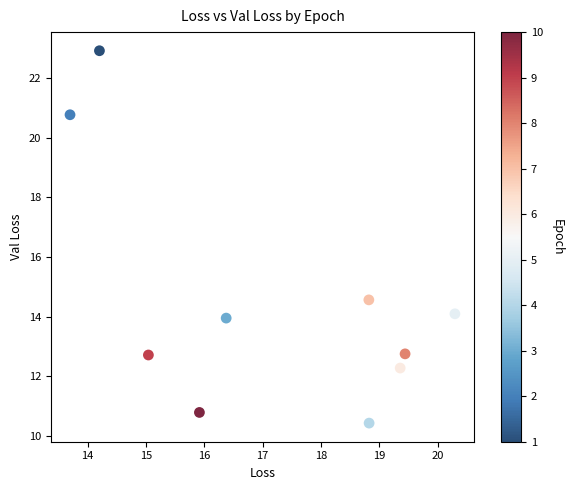

What Y value in the scatter plot is closest to 16?

14.6